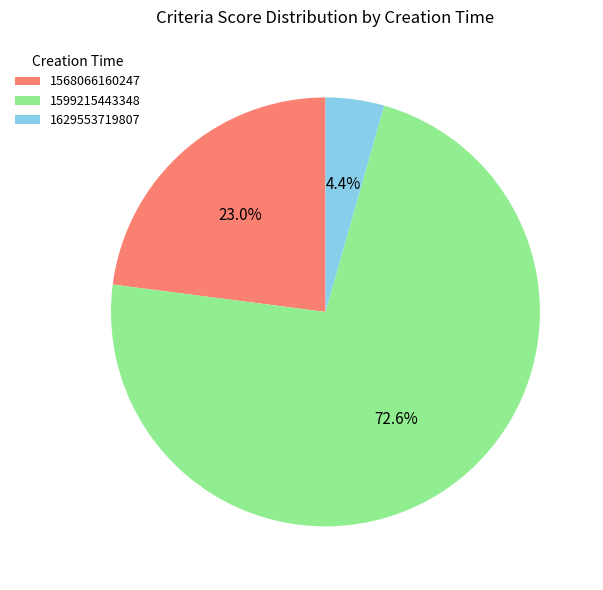

Which has a higher value, 1629553719807 or 1568066160247?

1568066160247